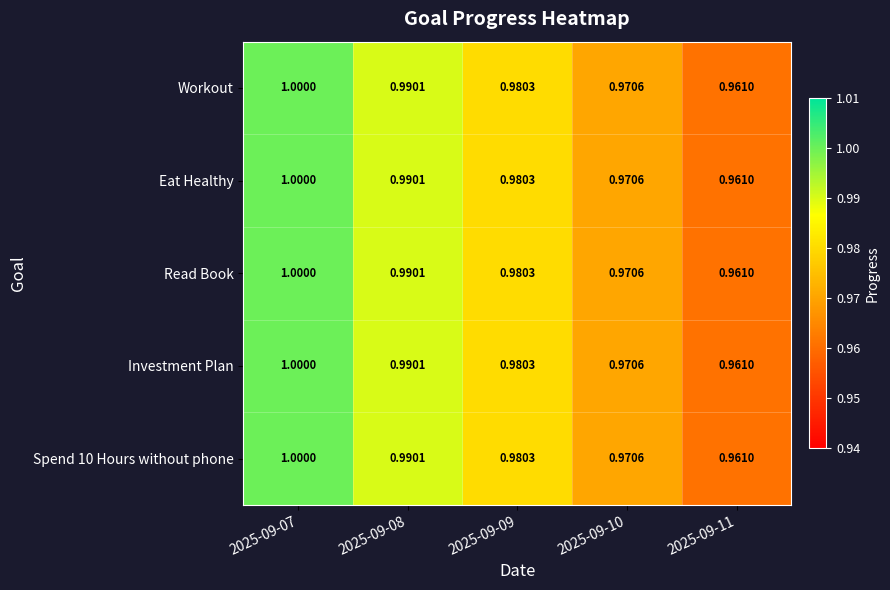

What is the total value across all series at 2025-09-10?

4.9